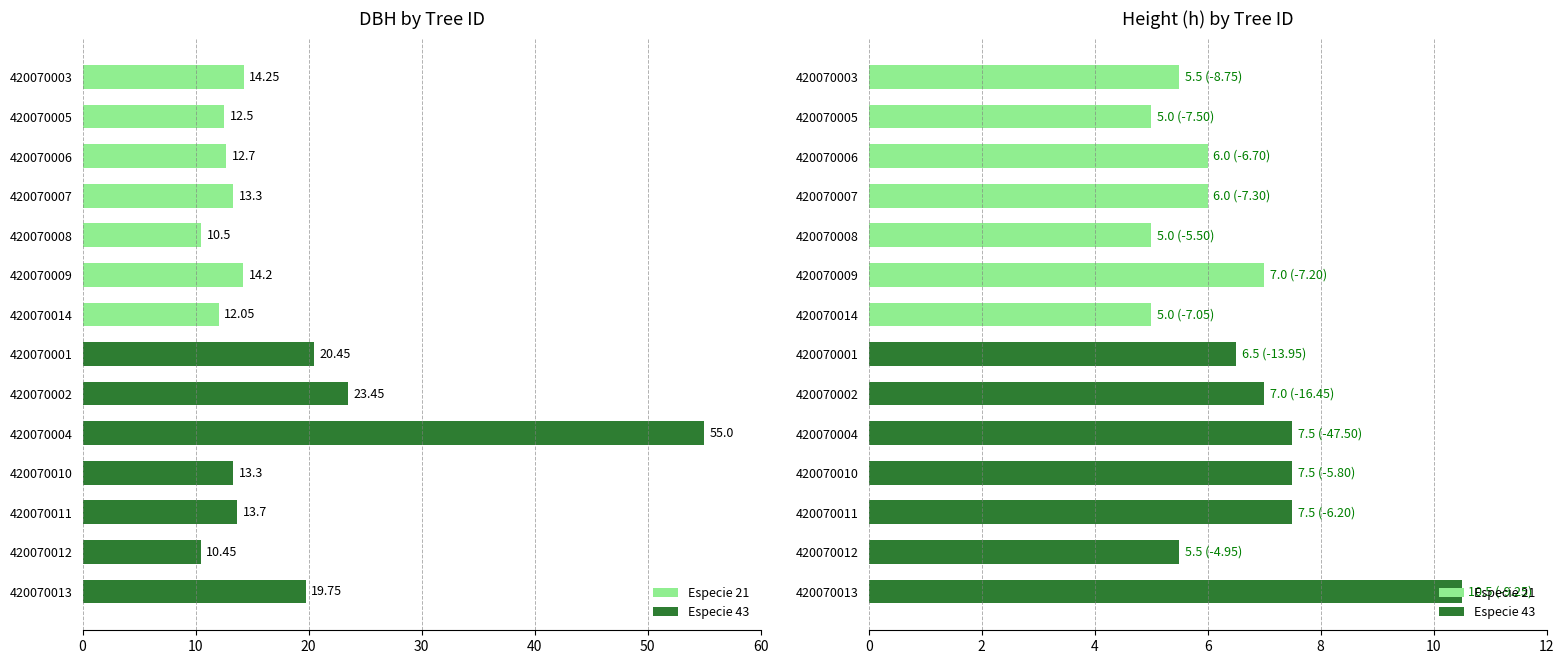

Are the bars grouped side by side (vs. stacked)?

Yes